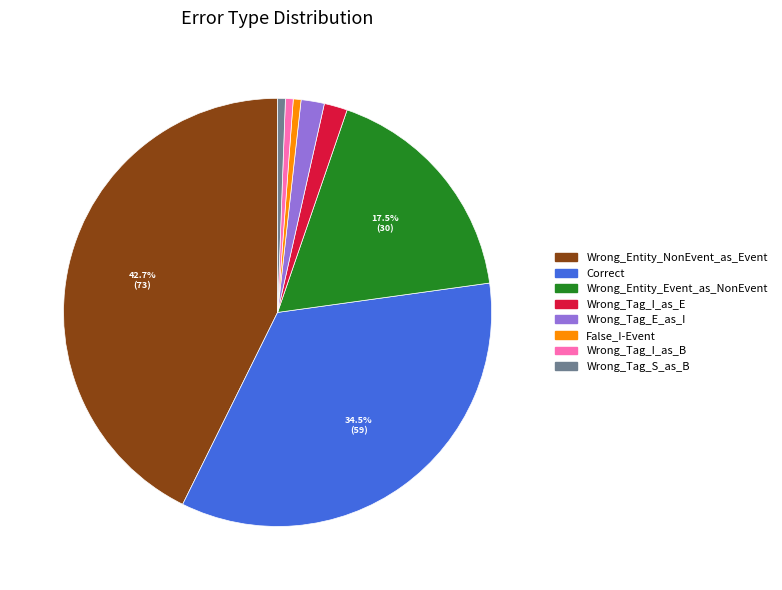

Is the sum of Wrong_Entity_NonEvent_as_Event and Correct greater than half?

Yes